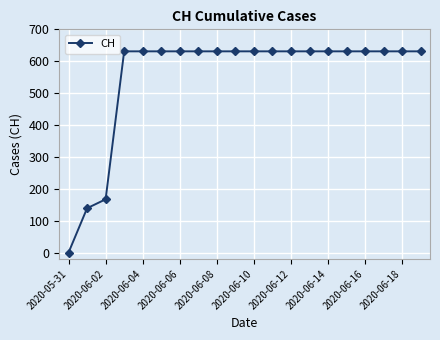

What is the value of the 3rd point from the left?

167